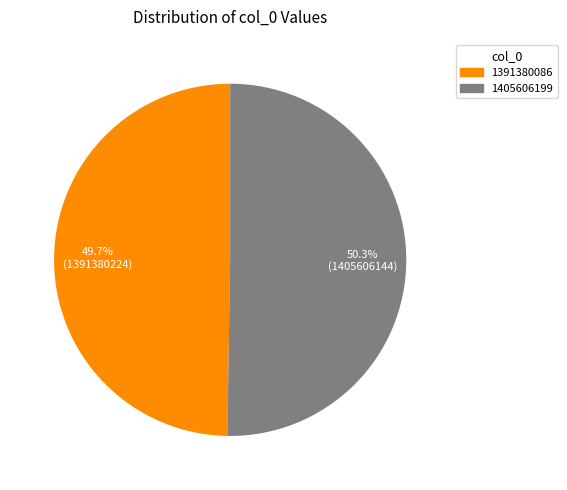

How many segments does this pie chart have?

2